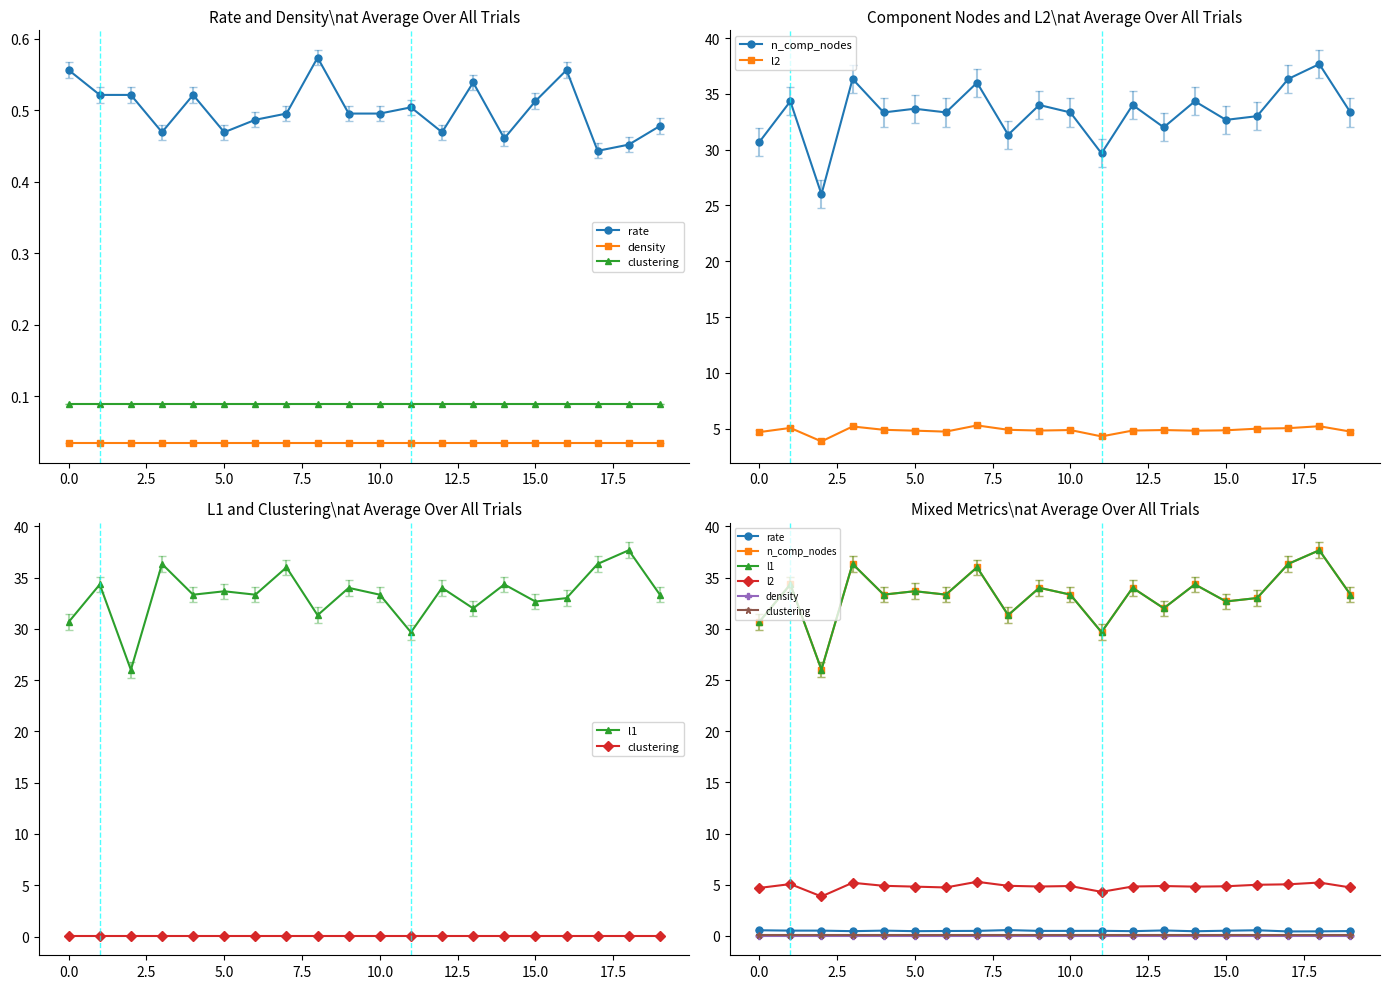

Which series has the largest total across all categories?

n_comp_nodes